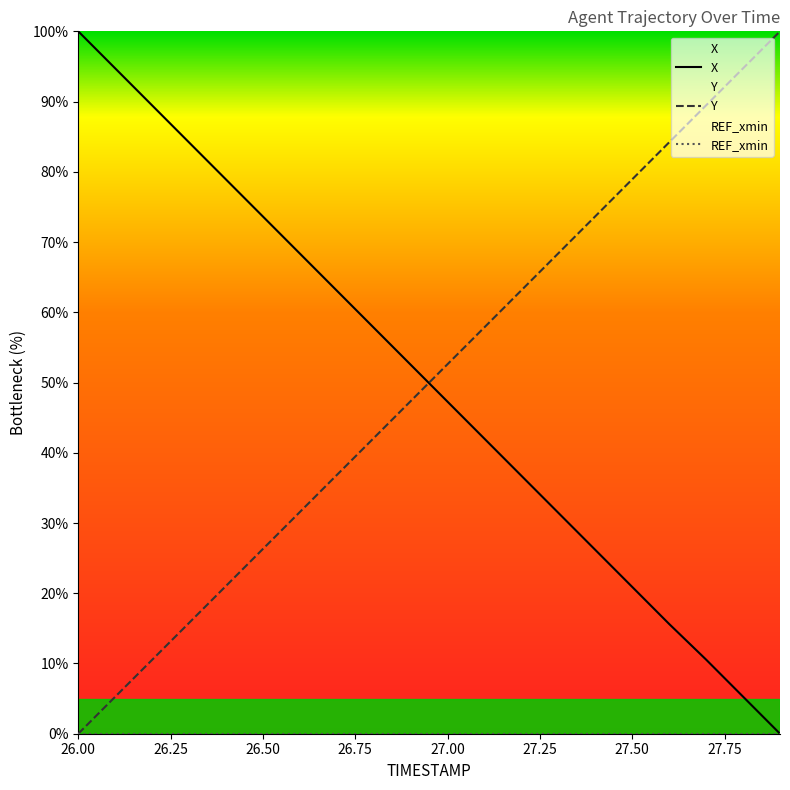

What is the spread (max minus min) of values at 26.3?

68.4